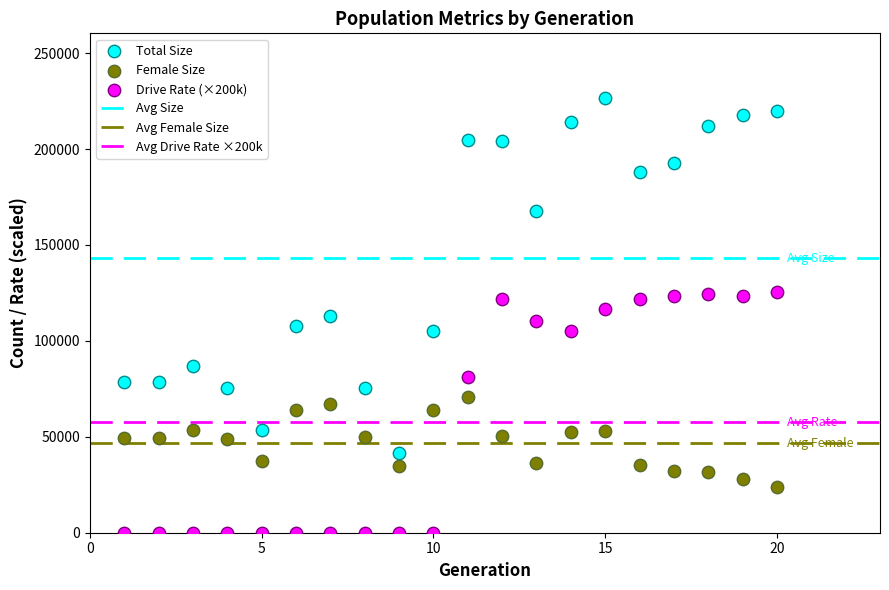

Which series reaches the minimum Y coordinate?

Drive Rate (×200k)